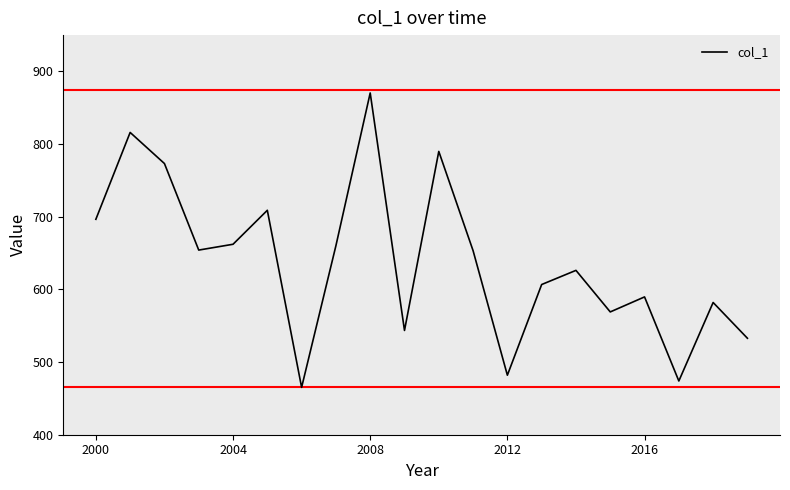

What is the smallest value displayed?

465.2